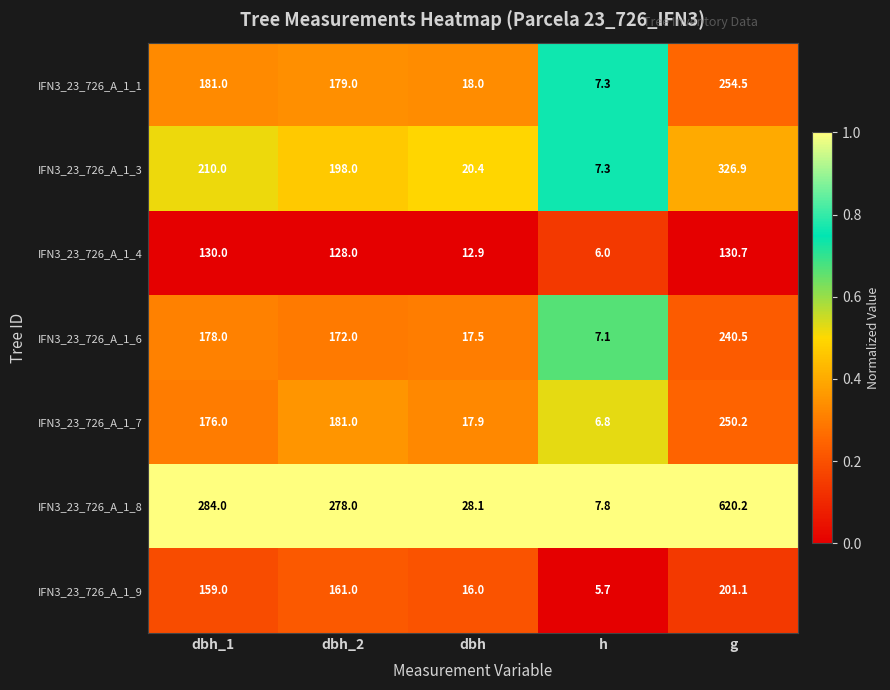

At which category is the sum across all series the highest?

g